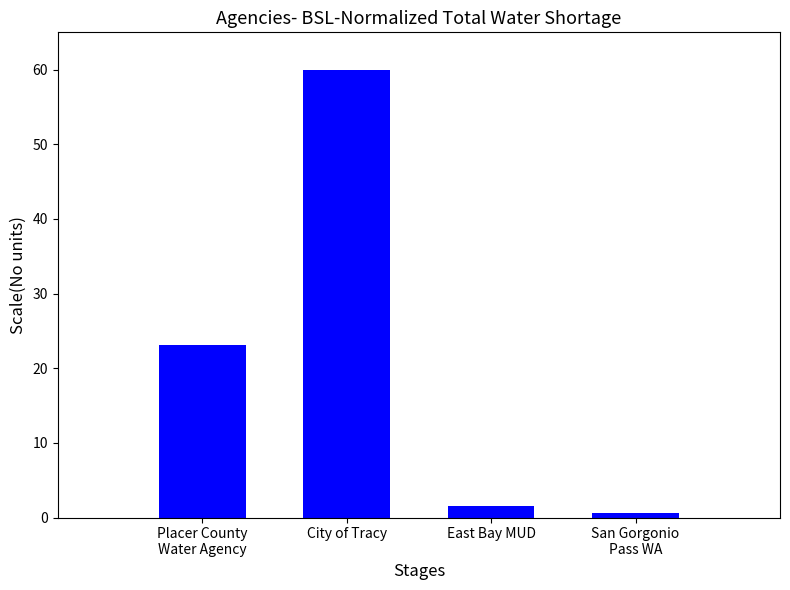

What is the smallest value displayed?

0.6